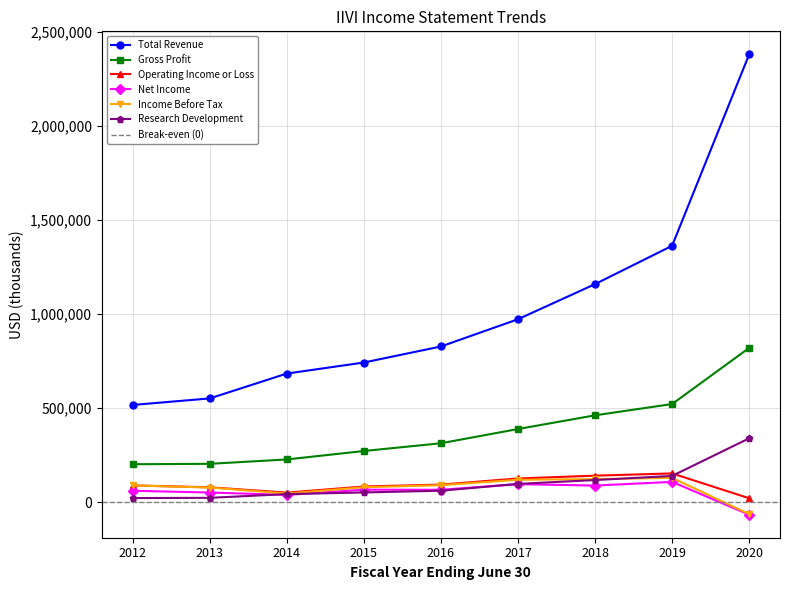

Reading left to right, extract all data points from this chart.

Total Revenue: 516400	551100	683300	742000	827200	972000	1158800	1362500	2380100
Gross Profit: 201300	203500	226700	271600	312800	388400	461300	521300	819600
Operating Income or Loss: 88700	78600	50400	83000	93000	125600	140500	152500	20400
Net Income: 60300	50800	38400	66000	65500	95300	88000	107500	-67000
Income Before Tax: 88500	77500	45600	79100	90000	118800	122200	128800	-63900
Research Development: 21400	22700	42500	51300	60400	96800	117200	139200	339100